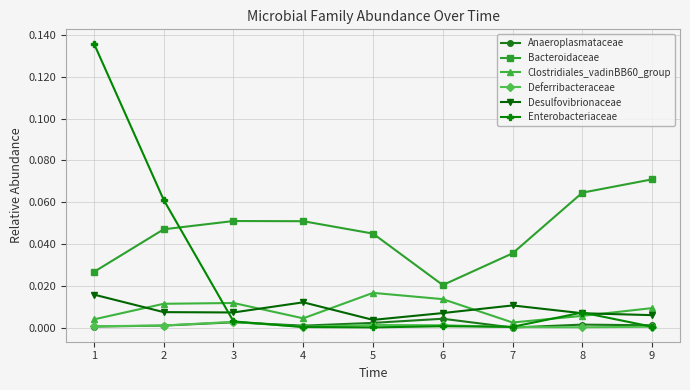

At which category is the sum across all series the highest?

1